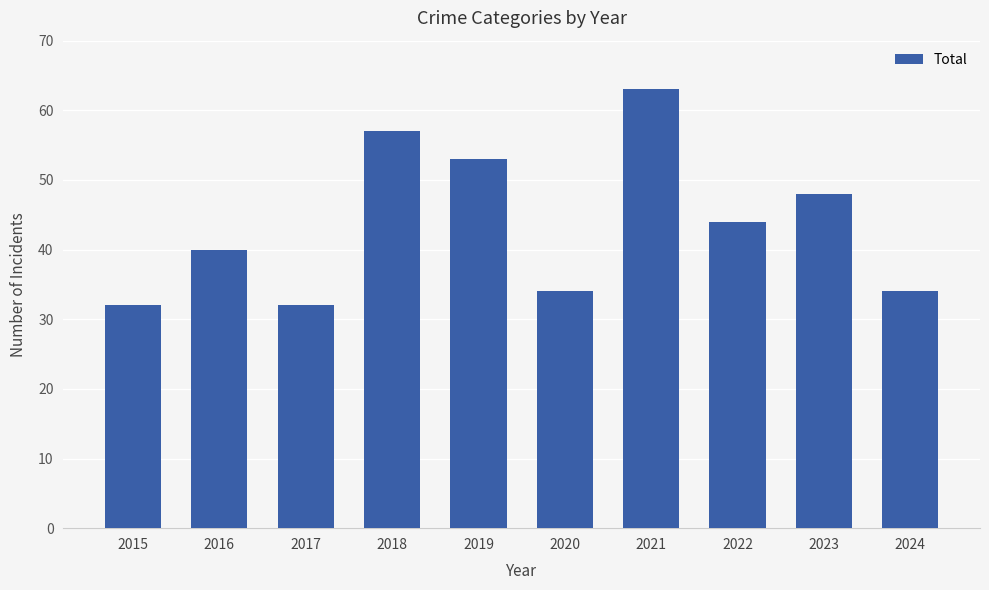

Reading left to right, list all the values displayed in this chart.

32	40	32	57	53	34	63	44	48	34